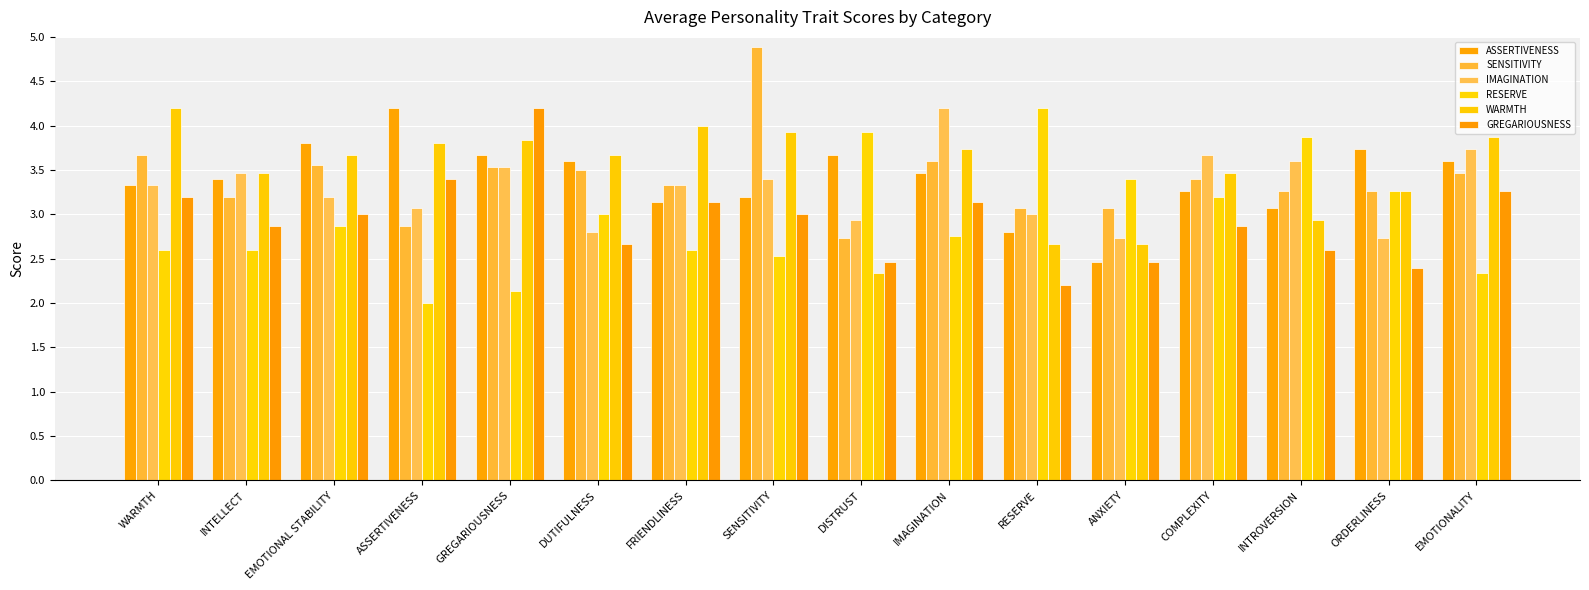

Which category has the highest value in the RESERVE series?

RESERVE